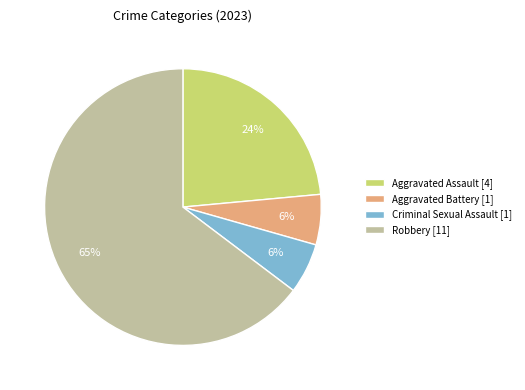

Does Aggravated Assault [4] represent more than half of the total?

No